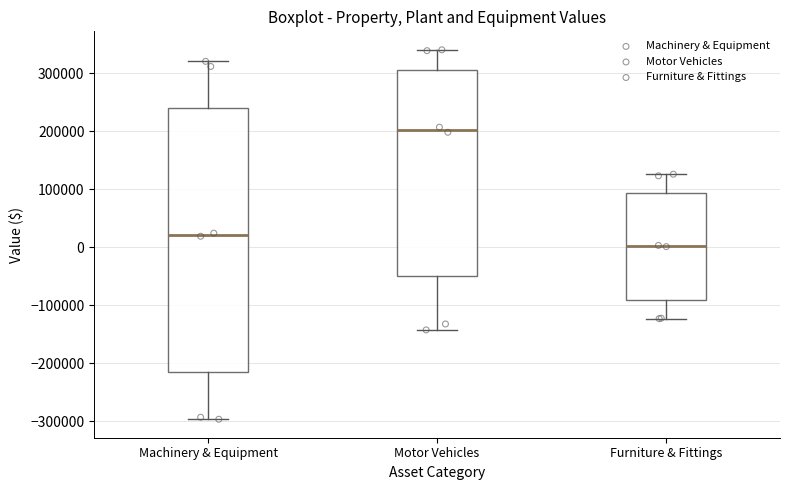

Reading left to right, transcribe this box plot: for each box, give where its median line is, the range the box spans, and where its two whiskers end, as read against the y-axis. The values are not printed on the chart, so give them approximately, as read against the axis.

Machinery & Equipment: median 20000, box -210000 to 240000, whiskers -300000 to 320000
Motor Vehicles: median 200000, box -50000 to 310000, whiskers -140000 to 340000
Furniture & Fittings: median 0, box -90000 to 90000, whiskers -120000 to 130000